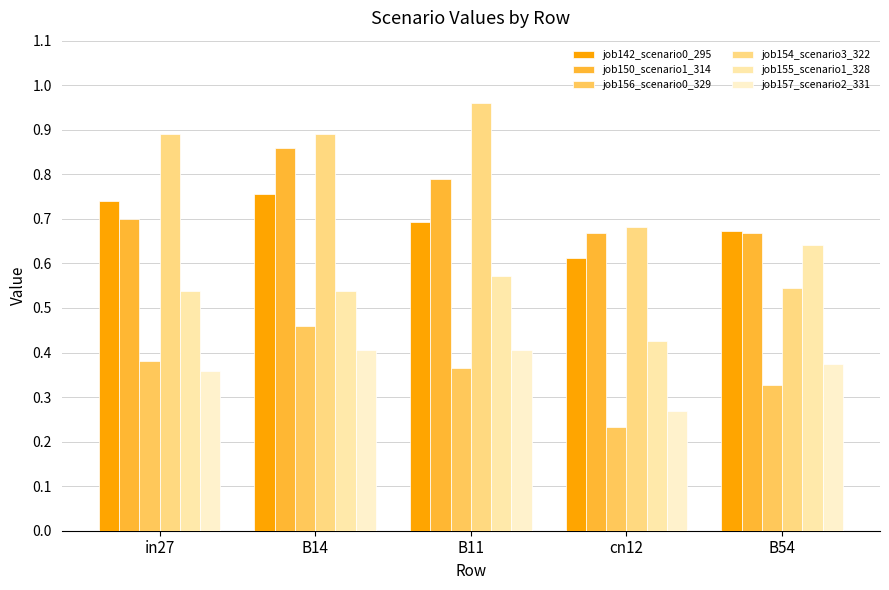

Which category has the lowest value across all series?

cn12